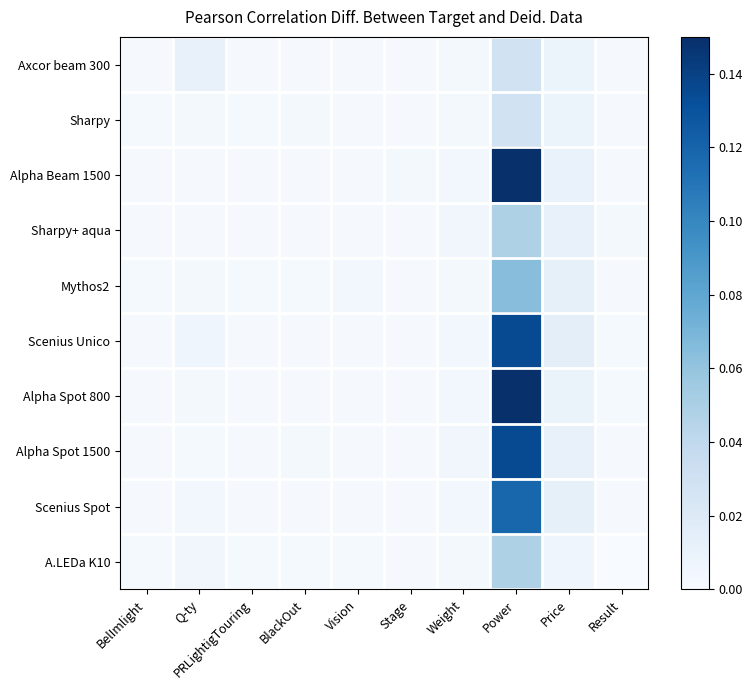

Reading left to right, transcribe all the data shown in this chart.

Axcor beam 300: BelImlight=0.0	Q-ty=0.0	PRLightigTouring=0.0	BlackOut=0.0	Vision=0.0	Stage=0.0	Weight=0.0	Power=0.0	Price=0.0	Result=0.0
Sharpy: BelImlight=0.0	Q-ty=0.0	PRLightigTouring=0.0	BlackOut=0.0	Vision=0.0	Stage=0.0	Weight=0.0	Power=0.0	Price=0.0	Result=0.0
Alpha Beam 1500: BelImlight=0.0	Q-ty=0.0	PRLightigTouring=0.0	BlackOut=0.0	Vision=0.0	Stage=0.0	Weight=0.0	Power=0.1	Price=0.0	Result=0.0
Sharpy+ aqua: BelImlight=0.0	Q-ty=0.0	PRLightigTouring=0.0	BlackOut=0.0	Vision=0.0	Stage=0.0	Weight=0.0	Power=0.0	Price=0.0	Result=0.0
Mythos2: BelImlight=0.0	Q-ty=0.0	PRLightigTouring=0.0	BlackOut=0.0	Vision=0.0	Stage=0.0	Weight=0.0	Power=0.1	Price=0.0	Result=0.0
Scenius Unico: BelImlight=0.0	Q-ty=0.0	PRLightigTouring=0.0	BlackOut=0.0	Vision=0.0	Stage=0.0	Weight=0.0	Power=0.1	Price=0.0	Result=0.0
Alpha Spot 800: BelImlight=0.0	Q-ty=0.0	PRLightigTouring=0.0	BlackOut=0.0	Vision=0.0	Stage=0.0	Weight=0.0	Power=0.1	Price=0.0	Result=0.0
Alpha Spot 1500: BelImlight=0.0	Q-ty=0.0	PRLightigTouring=0.0	BlackOut=0.0	Vision=0.0	Stage=0.0	Weight=0.0	Power=0.1	Price=0.0	Result=0.0
Scenius Spot: BelImlight=0.0	Q-ty=0.0	PRLightigTouring=0.0	BlackOut=0.0	Vision=0.0	Stage=0.0	Weight=0.0	Power=0.1	Price=0.0	Result=0.0
A.LEDa K10: BelImlight=0.0	Q-ty=0.0	PRLightigTouring=0.0	BlackOut=0.0	Vision=0.0	Stage=0.0	Weight=0.0	Power=0.0	Price=0.0	Result=0.0